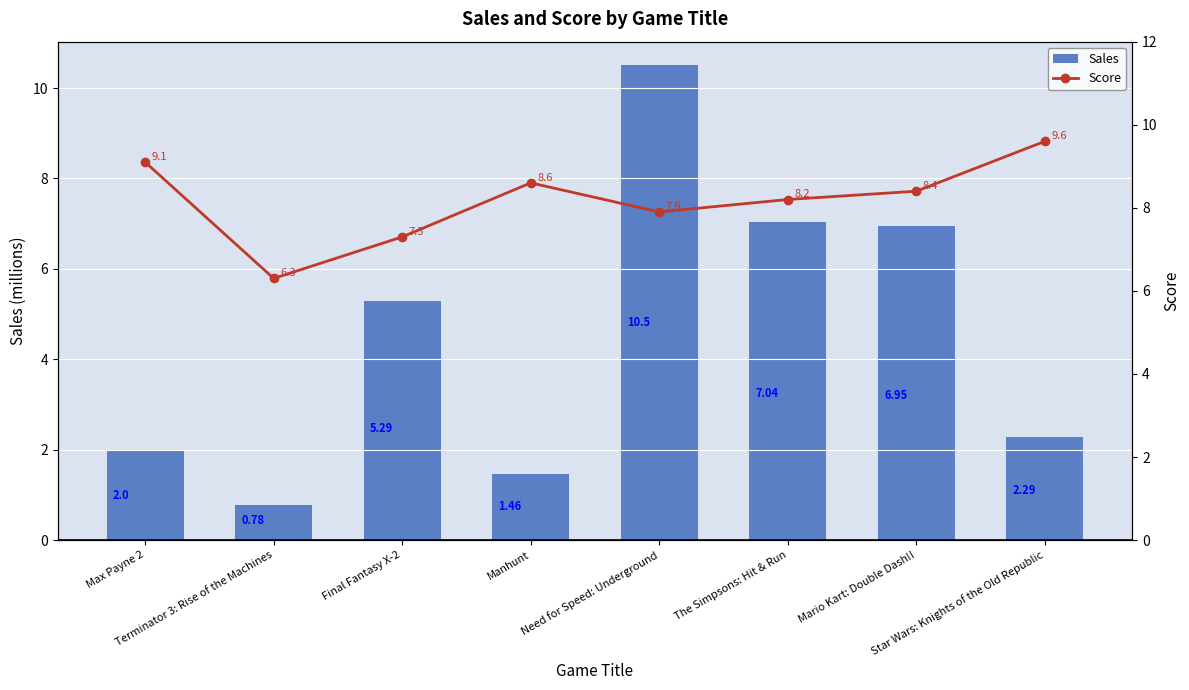

Rank the series at Star Wars: Knights of the Old Republic from highest to lowest value.

Score, Sales